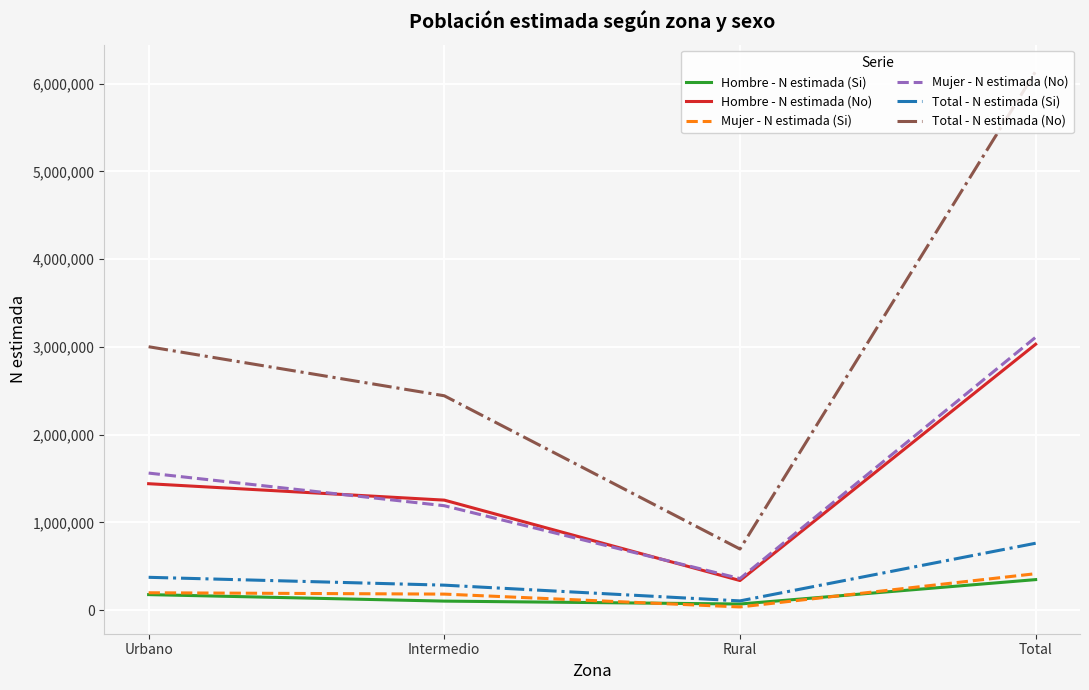

Is it true that Hombre - N estimada (No) equals 1440265 at Urbano?

True